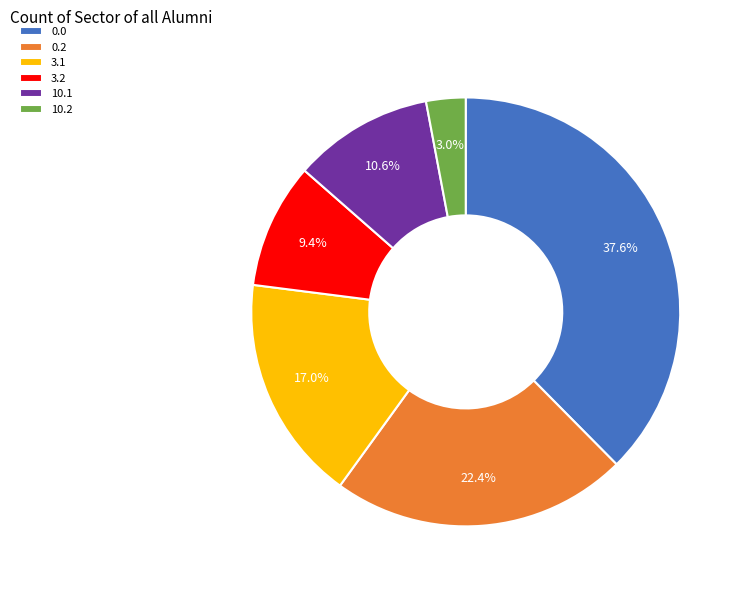

Between 3.2 and 0.2, which is larger?

0.2